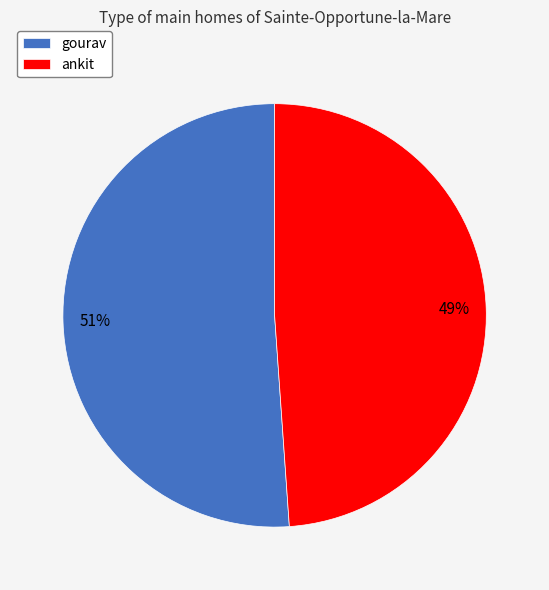

What percentage is the gourav slice, to the nearest percent?

51%